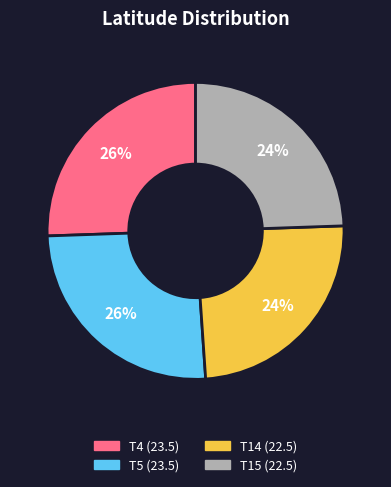

To the nearest percent, what percentage of the pie is T4?

26%